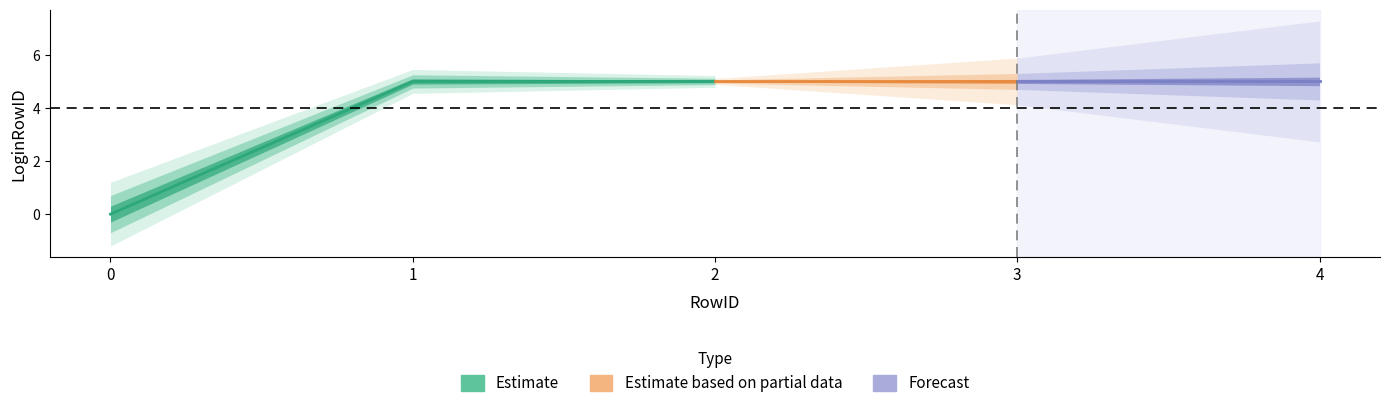

The chart shows a value of 7 at 1. True or false?

False